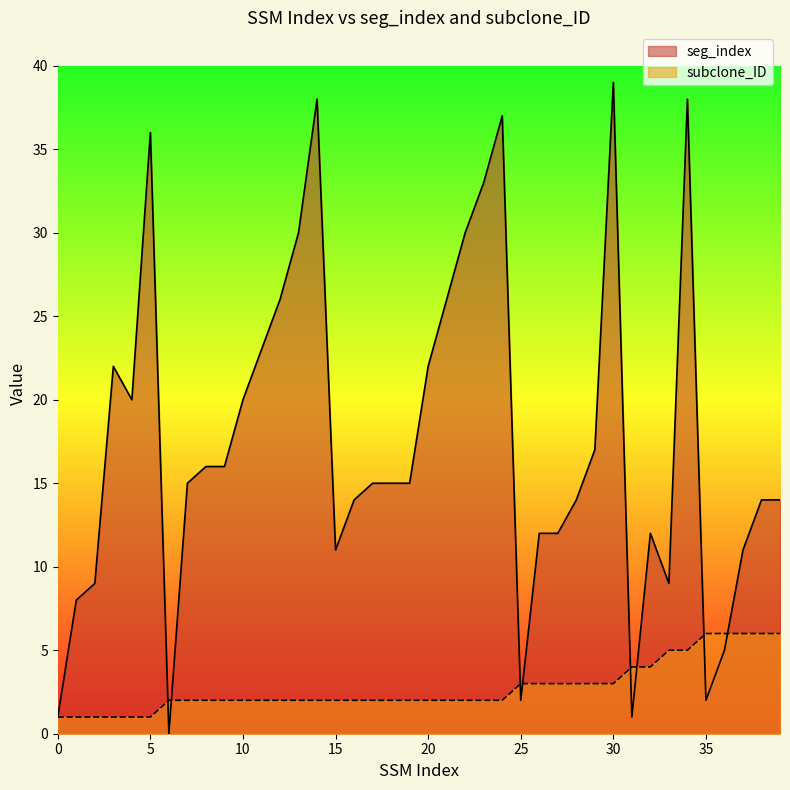

Which series ends up on top after the final intersection of subclone_ID and seg_index?

seg_index